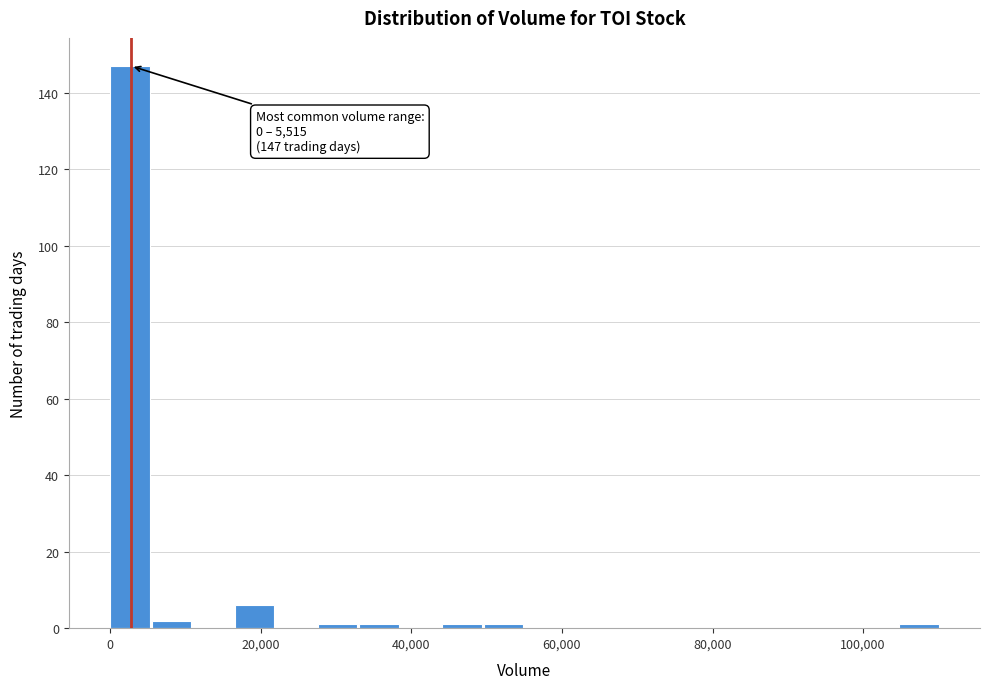

Read against the x-axis, roughly where is the centre of the tallest bar?

2000